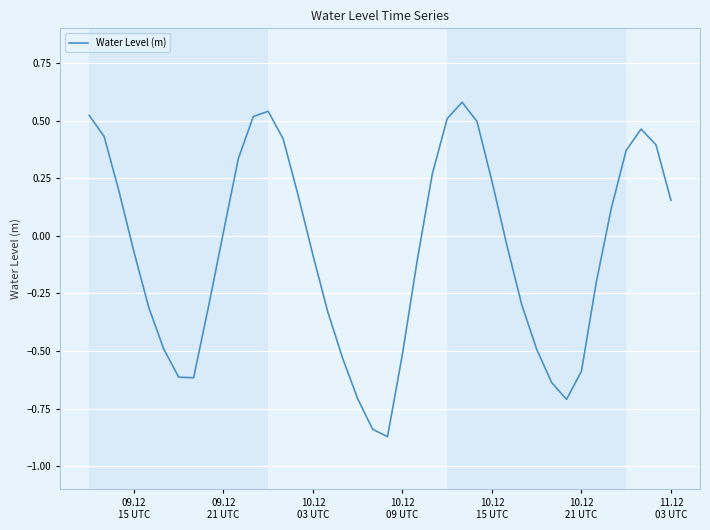

Count the number of data series in this chart.

1